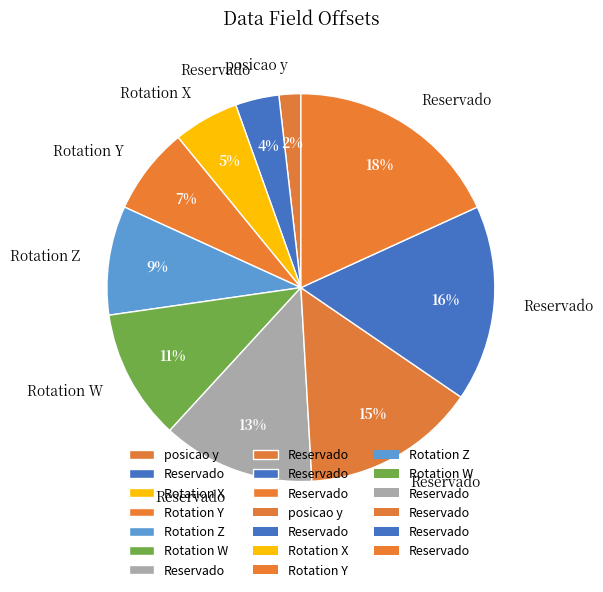

How many segments does this pie chart have?

10